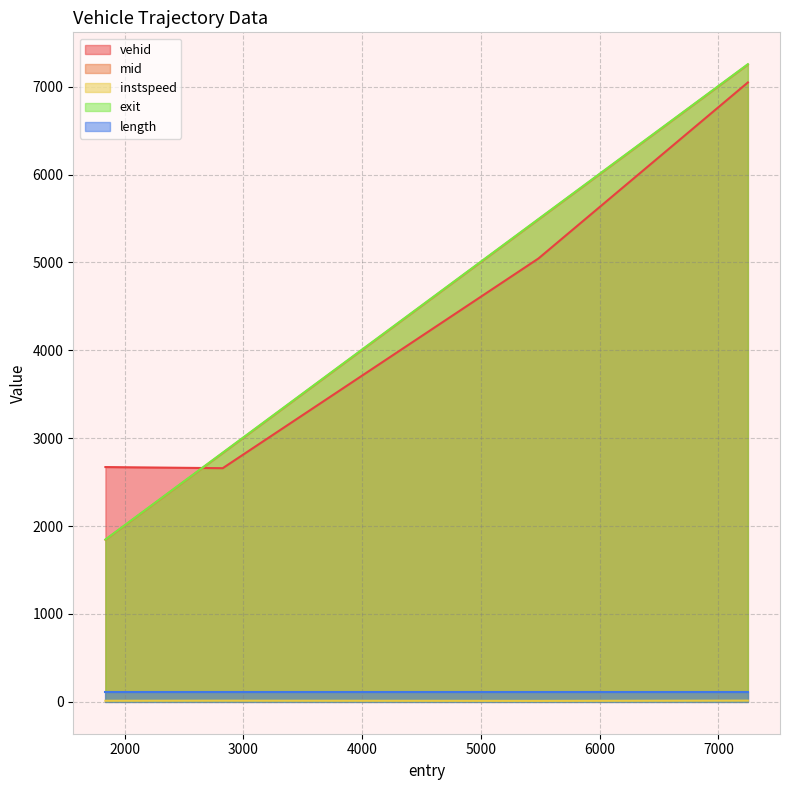

Is it true that exit equals 1157.8 at 2826.0?

False